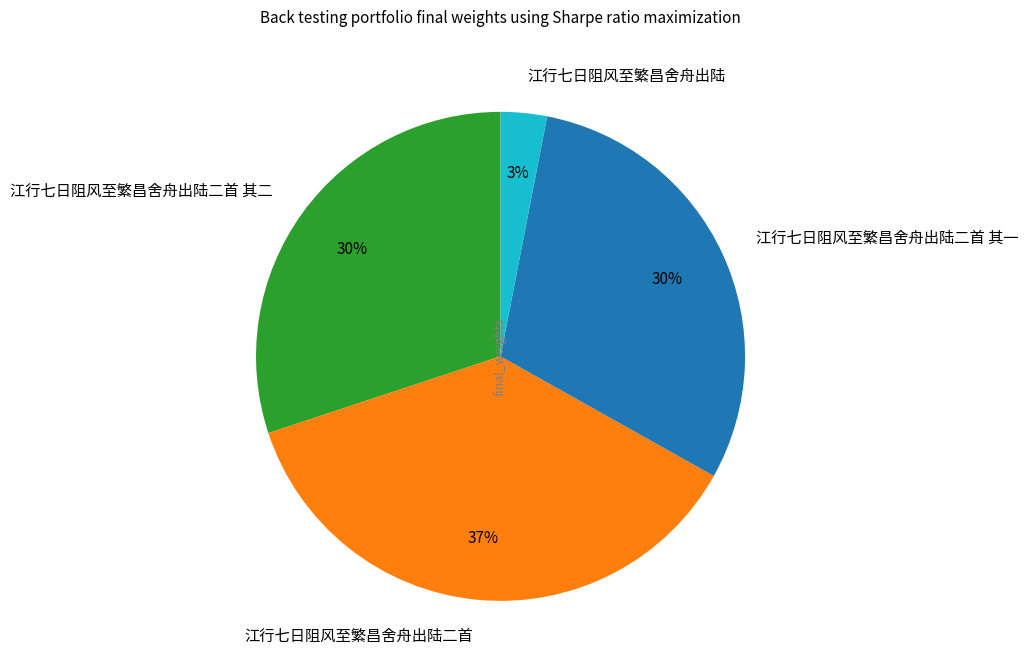

Combined, do 江行七日阻风至繁昌舍舟出陆二首 and 江行七日阻风至繁昌舍舟出陆二首 其二 account for over 50%?

Yes